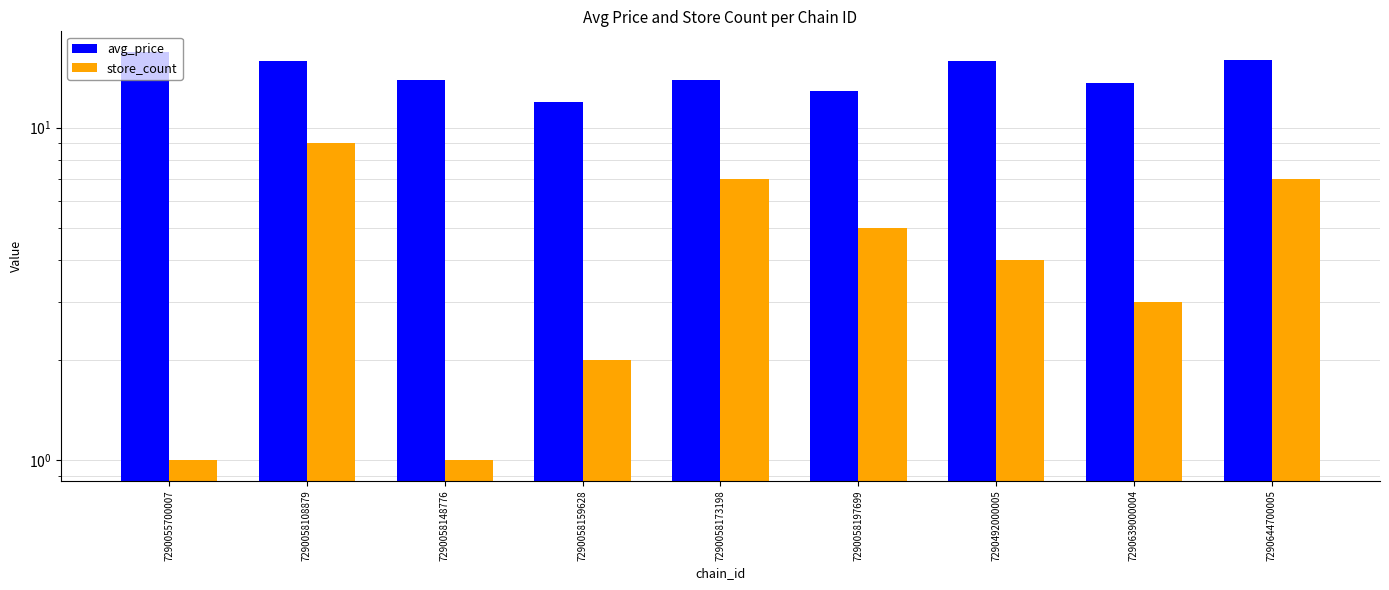

The store_count series shows 1.0 at 7290055700007. True or false?

True